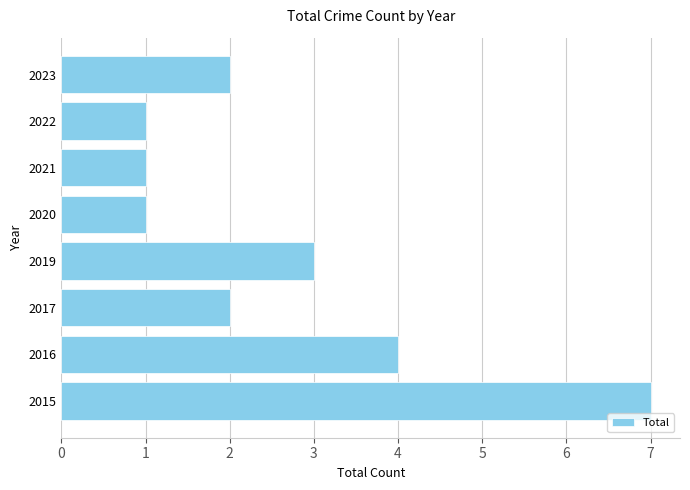

What is the greatest value displayed?

7